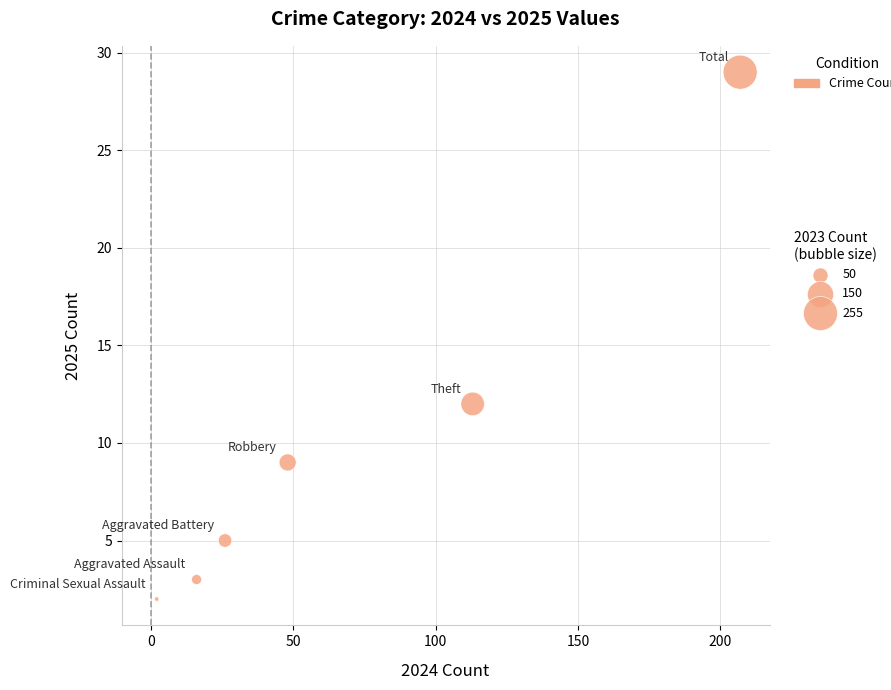

What is the average Y value?

10